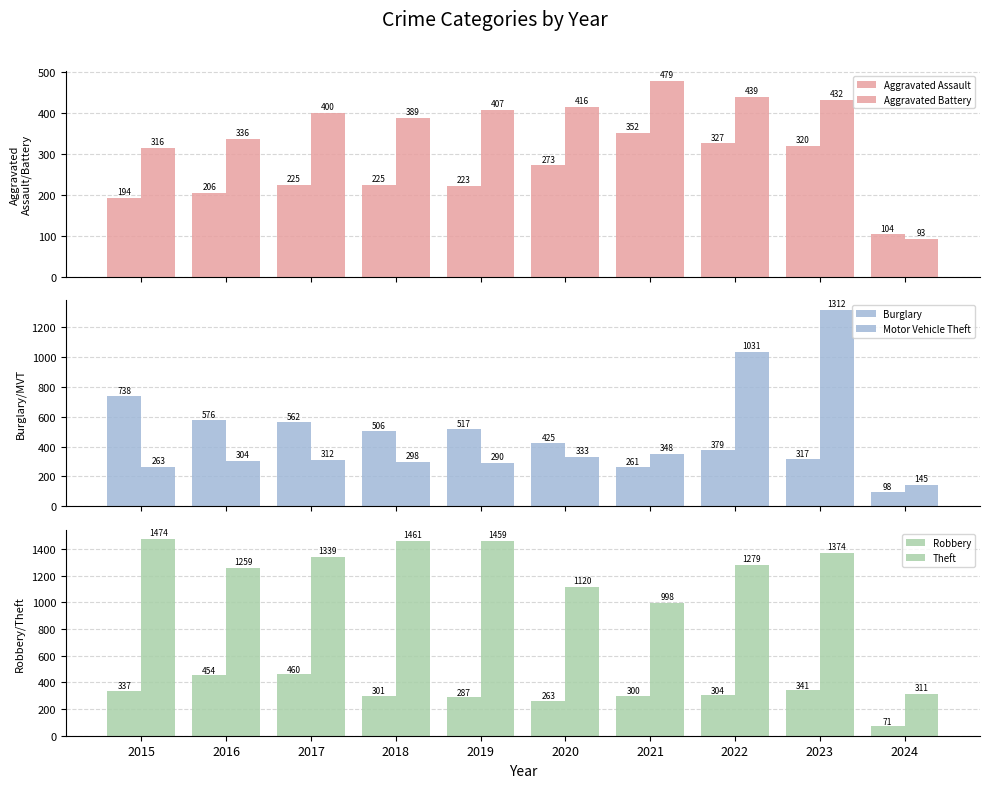

What is the smallest value displayed?

71